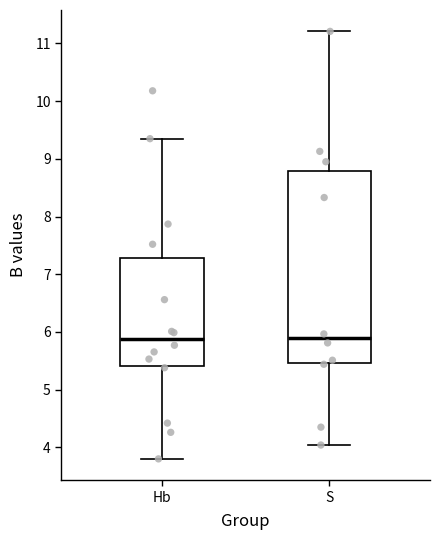

Where is the upper edge of the box for S on the y-axis? The values are not printed on the chart, so give them approximately, as read against the axis.

8.8